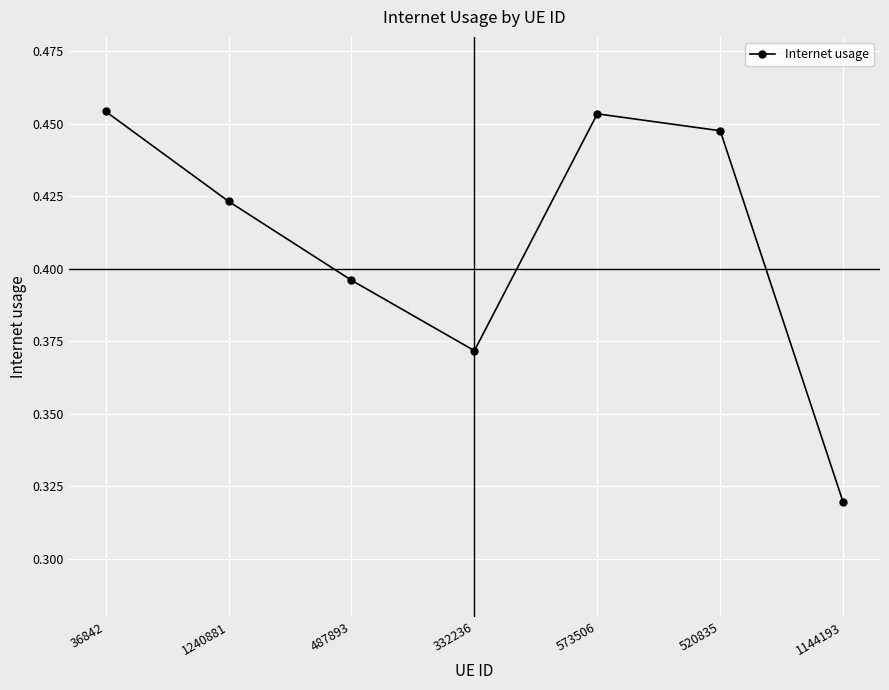

What position from the left is 332236?

4